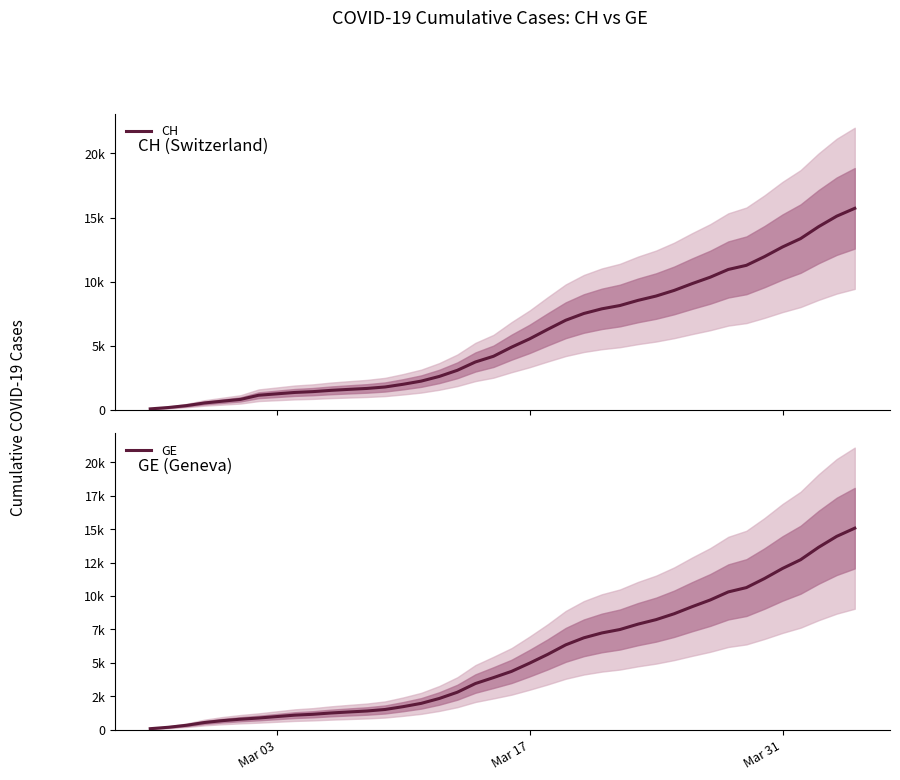

How many values in the GE series exceed 4359?

19